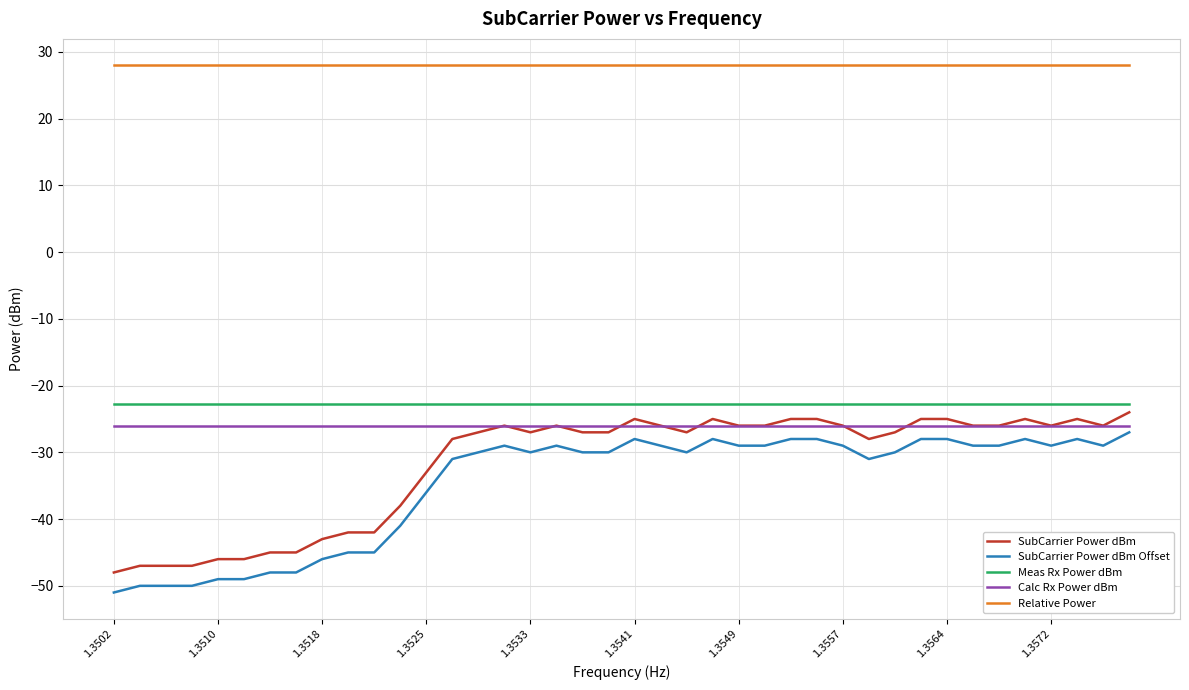

True or false: SubCarrier Power dBm Offset and Relative Power intersect in this chart.

False